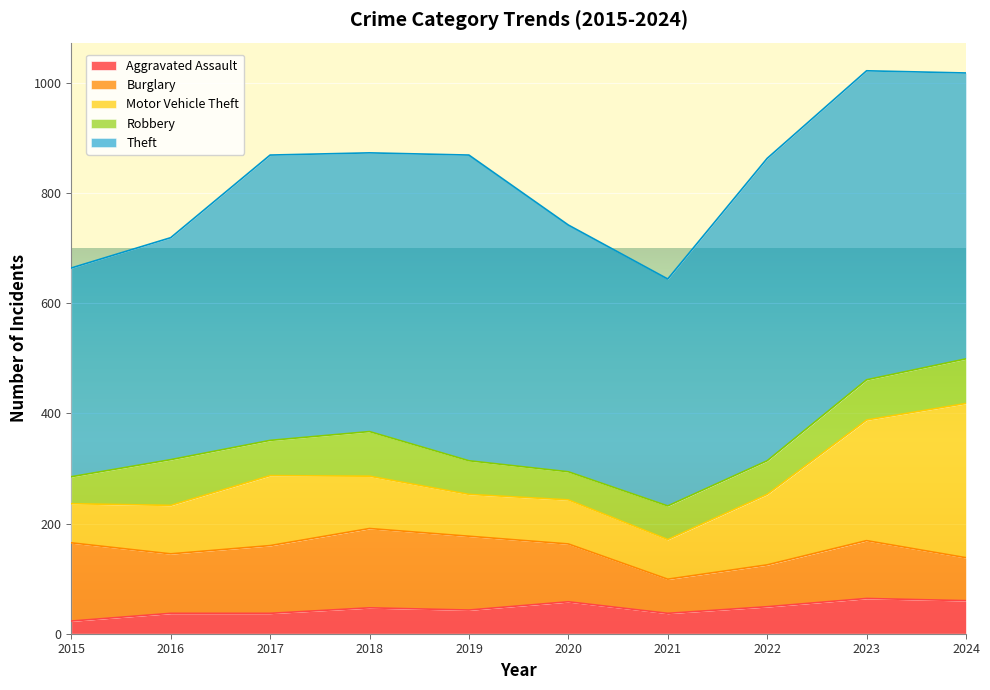

Reading left to right, transcribe all the data shown in this chart.

Aggravated Assault: 2015=23	2016=37	2017=37	2018=47	2019=43	2020=58	2021=37	2022=49	2023=64	2024=60
Burglary: 2015=142	2016=108	2017=123	2018=144	2019=134	2020=105	2021=62	2022=76	2023=105	2024=78
Motor Vehicle Theft: 2015=71	2016=88	2017=127	2018=95	2019=76	2020=80	2021=72	2022=128	2023=219	2024=280
Robbery: 2015=49	2016=83	2017=64	2018=81	2019=61	2020=51	2021=61	2022=61	2023=73	2024=81
Theft: 2015=379	2016=403	2017=518	2018=506	2019=555	2020=448	2021=412	2022=549	2023=561	2024=519